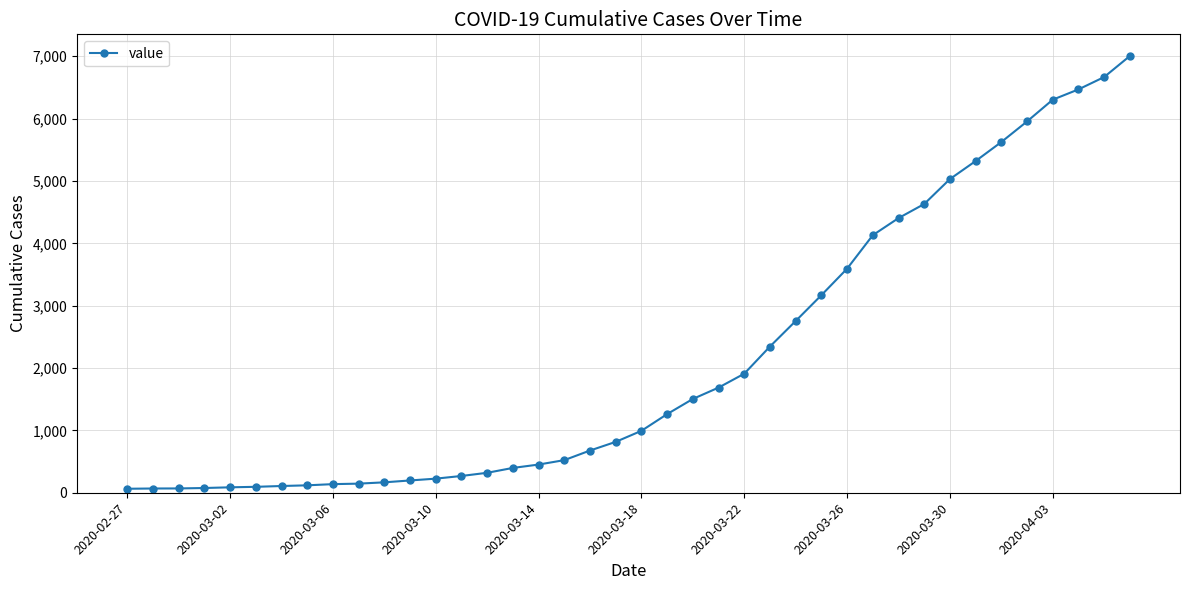

What is the greatest value displayed?

7004